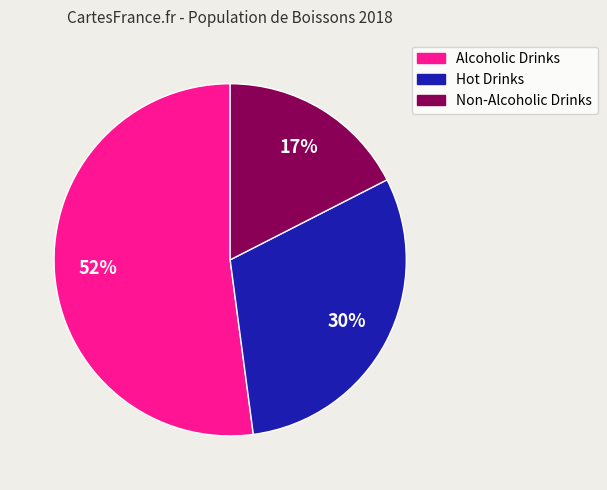

To the nearest percent, what percentage of the pie is Non-Alcoholic Drinks?

17%